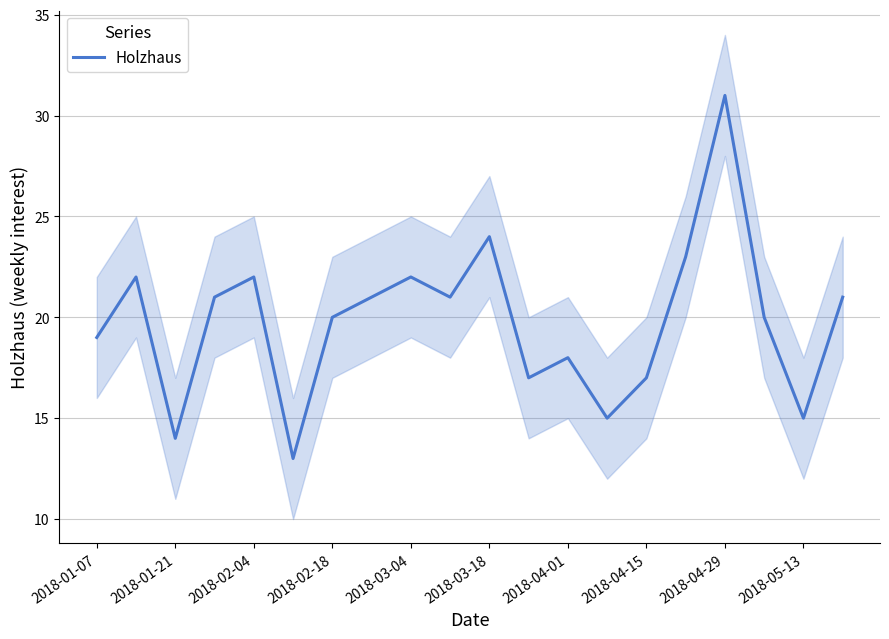

How many distinct data groups are displayed?

1